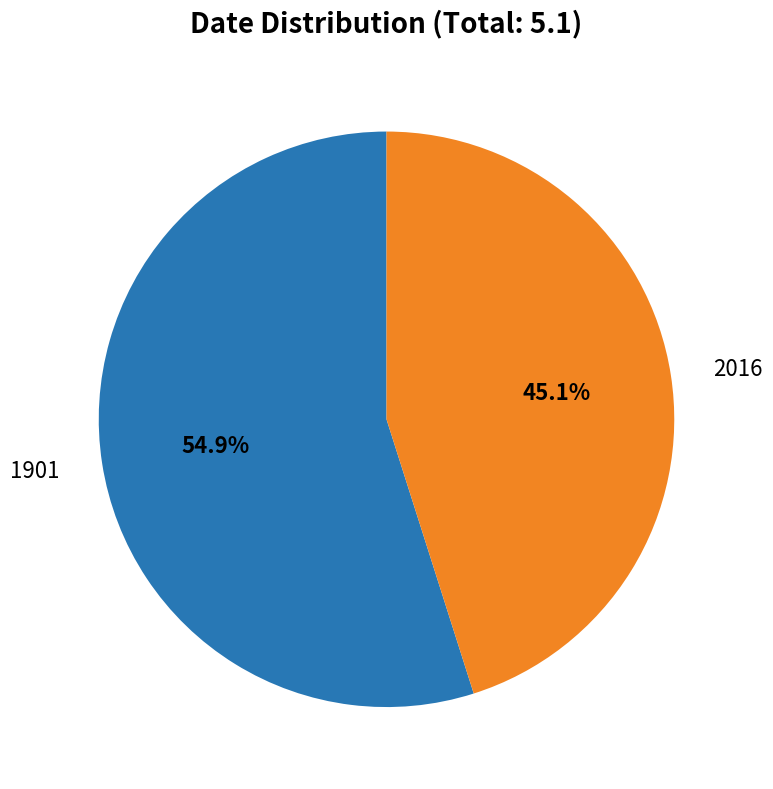

Which slice is the largest?

1901